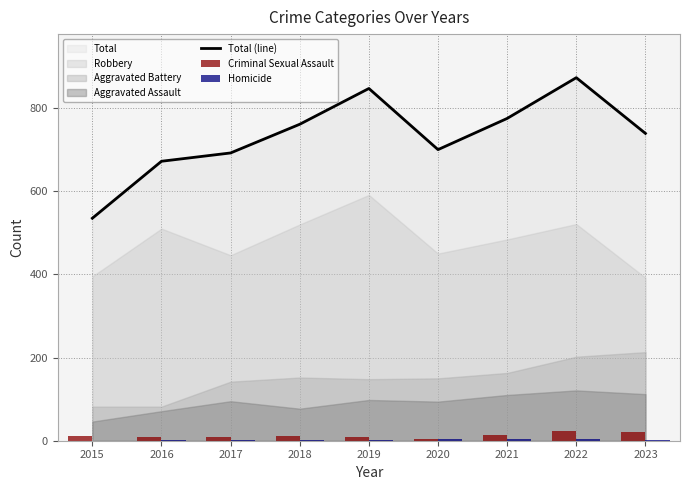

What is the difference between the Criminal Sexual Assault values at 2020 and 2016?

5